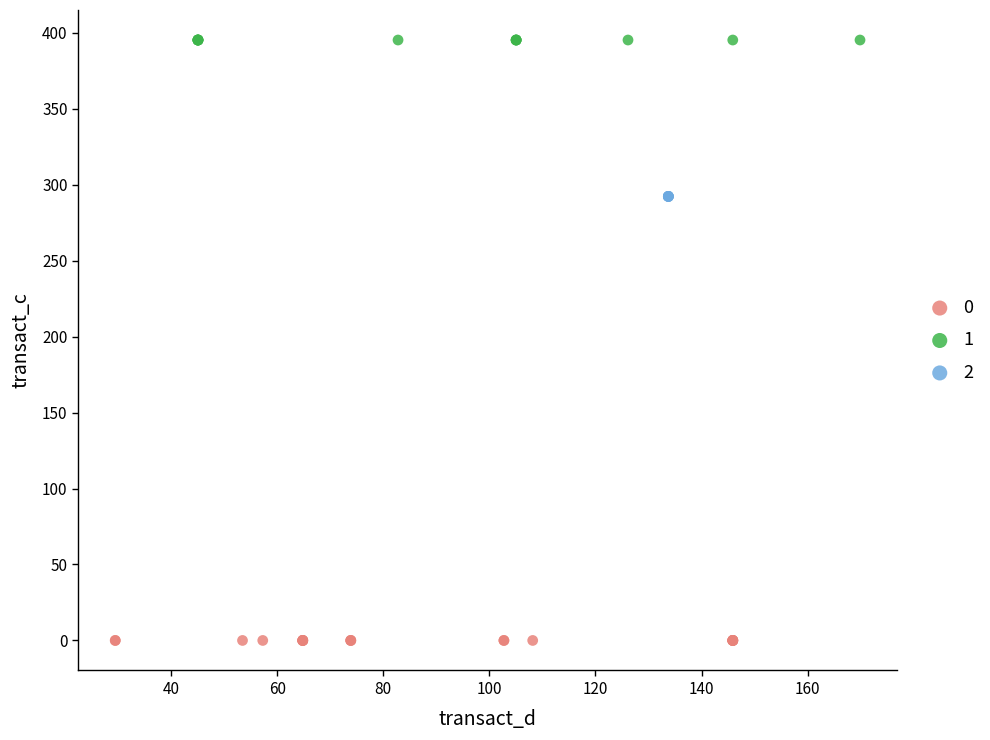

What are all the series names shown in the legend?

0, 1, 2